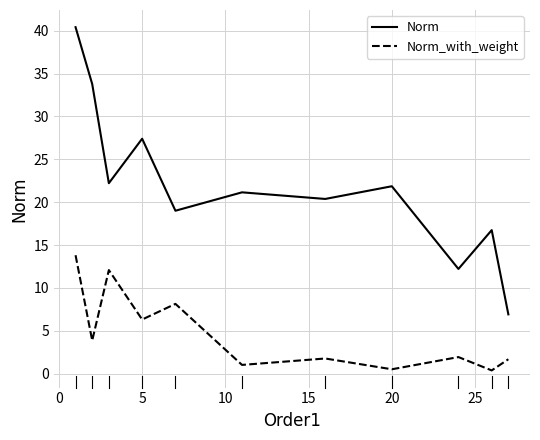

List the series in order of their peak value, highest first.

Norm, Norm_with_weight